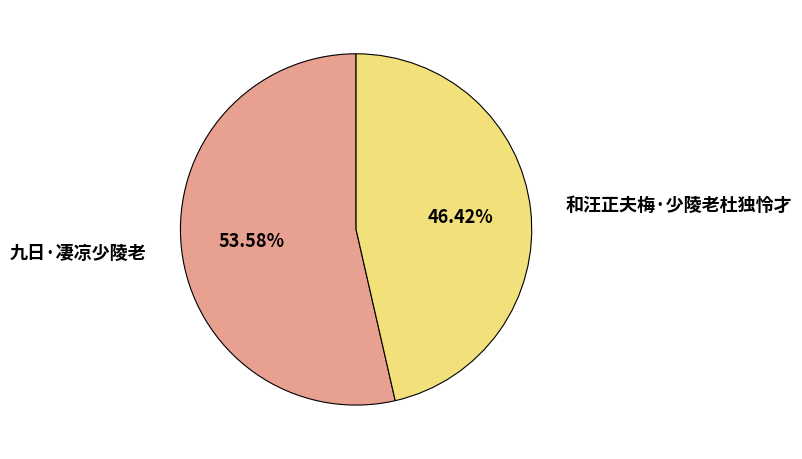

To the nearest percent, what portion does 和汪正夫梅·少陵老杜独怜才 represent?

46%